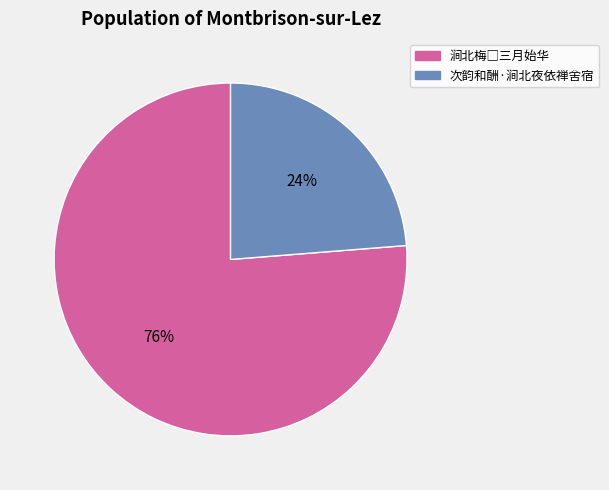

The 次韵和酬·涧北夜依禅舍宿 slice represents 17% of the pie. True or false?

False